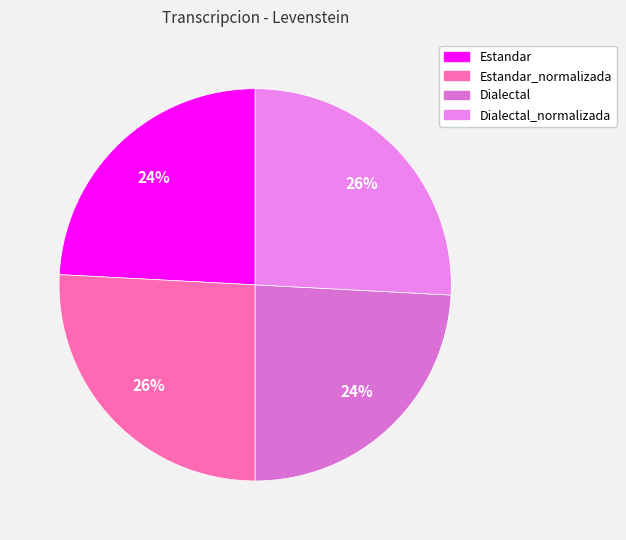

Combined, what portion of the pie is Dialectal_normalizada and Dialectal?

50.0%